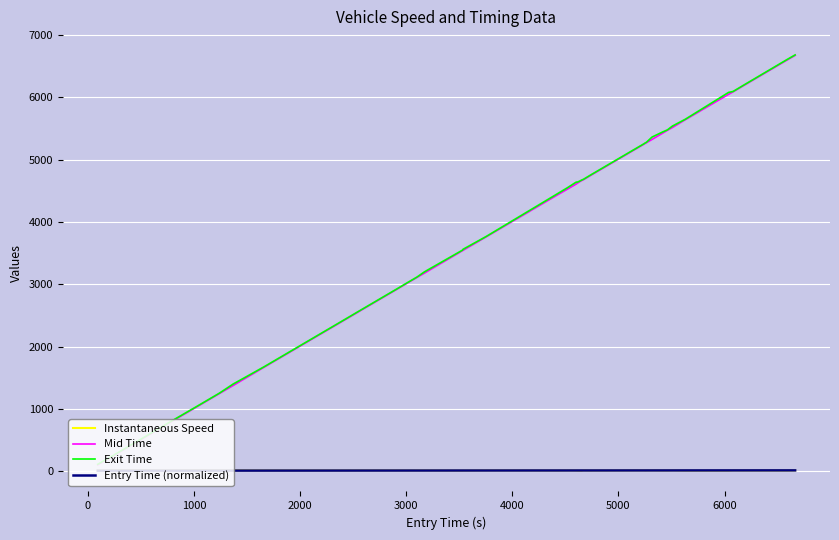

What is the greatest value displayed?

6680.8